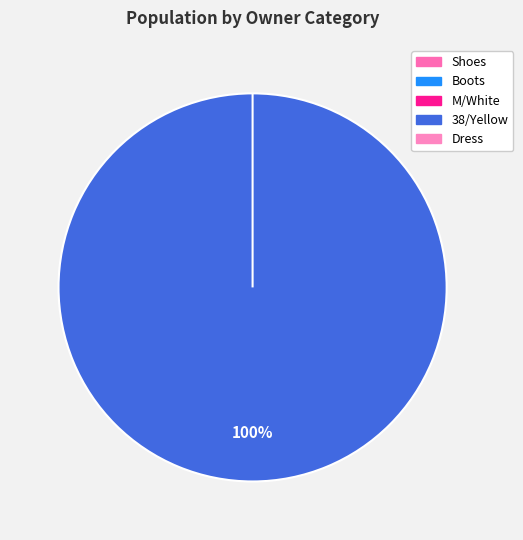

How many slices are in this pie chart?

5